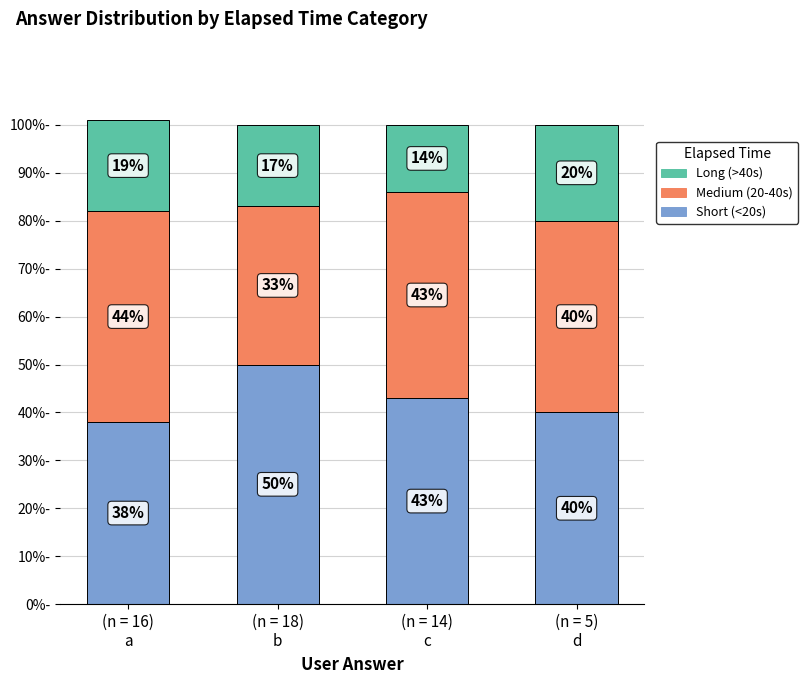

Count the Short (<20s) values in the range 40 to 50.

3